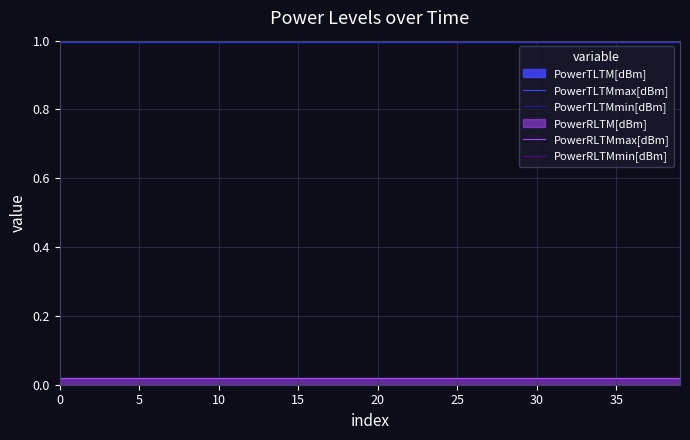

True or false: PowerRLTMmin[dBm] and PowerTLTMmin[dBm] cross at least once.

False